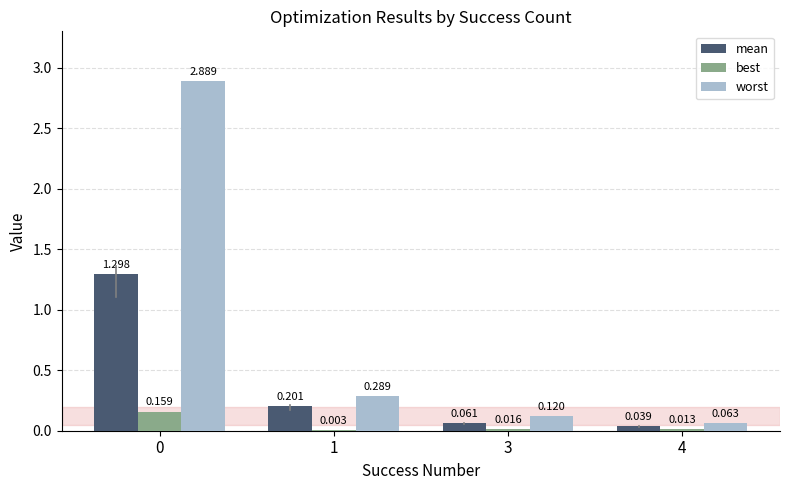

How many groups of bars are there?

4